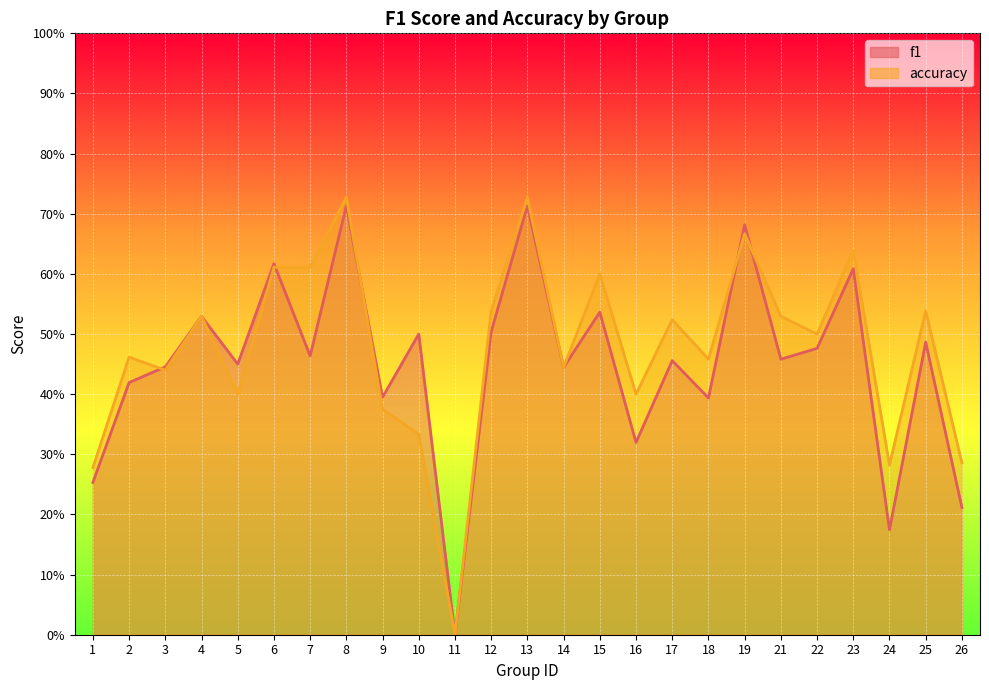

What is the average value of the f1 series?

0.4